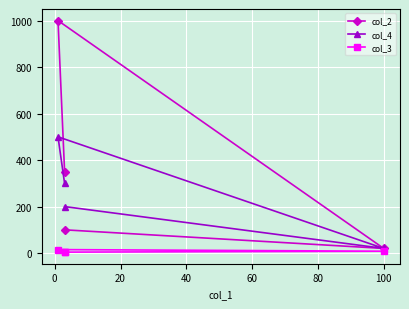

What is the sum of the col_3 values at 0 and 40?

12